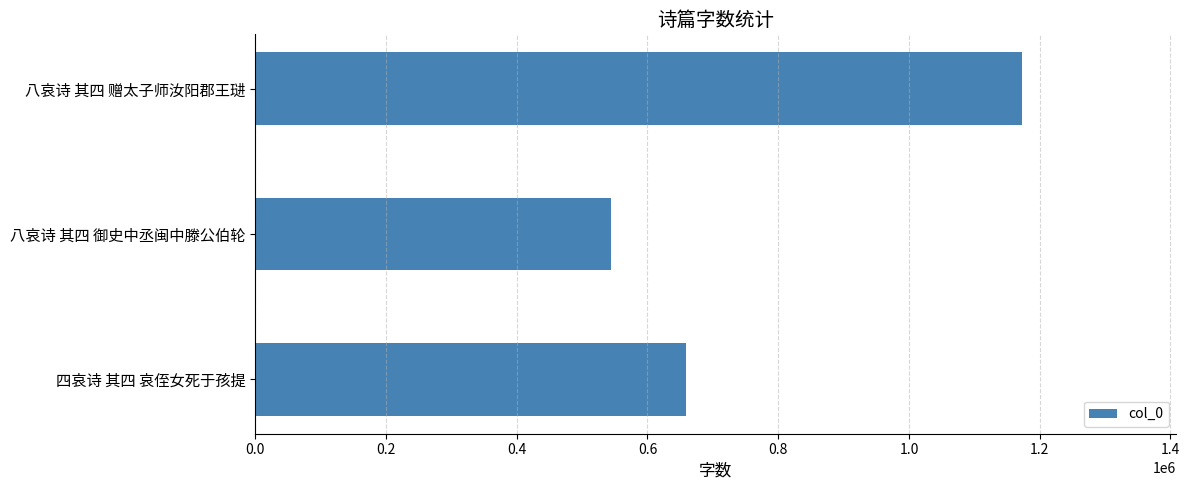

The chart shows a value of 659471 at 四哀诗 其四 哀侄女死于孩提. True or false?

True